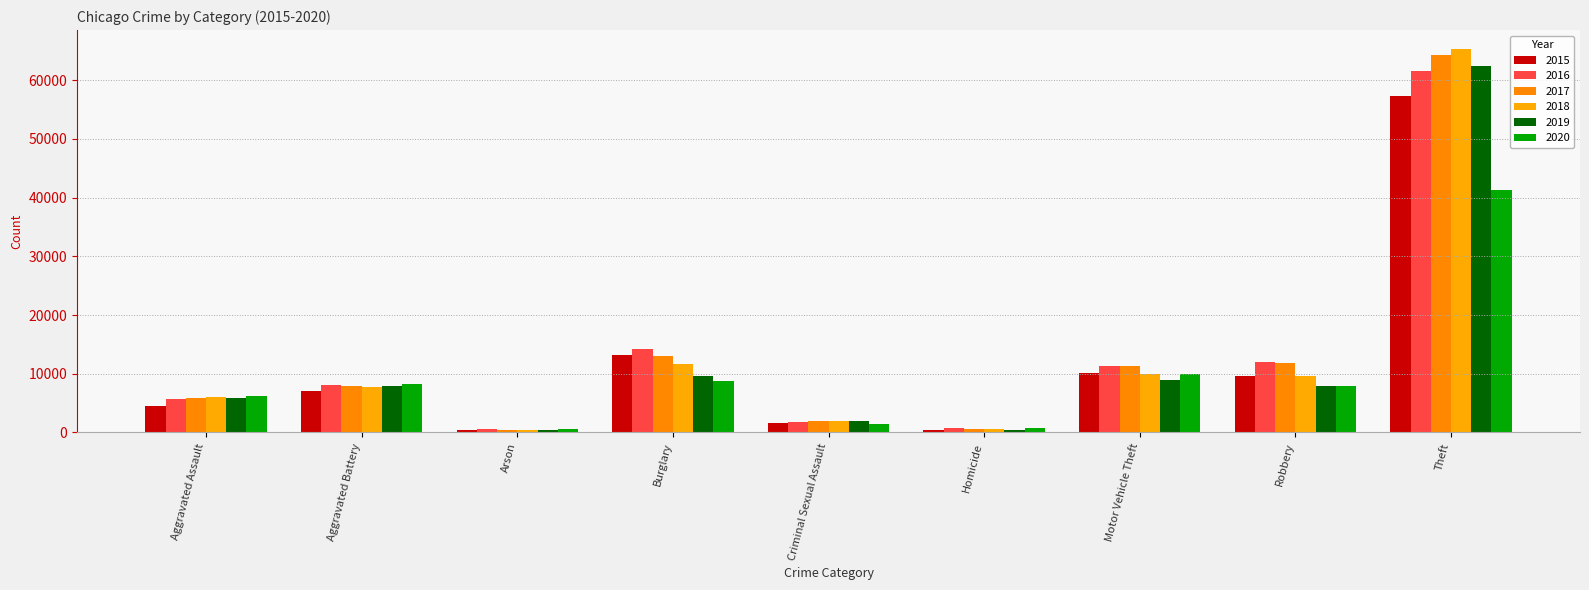

List the series in order of their peak value, lowest first.

2020, 2015, 2016, 2019, 2017, 2018